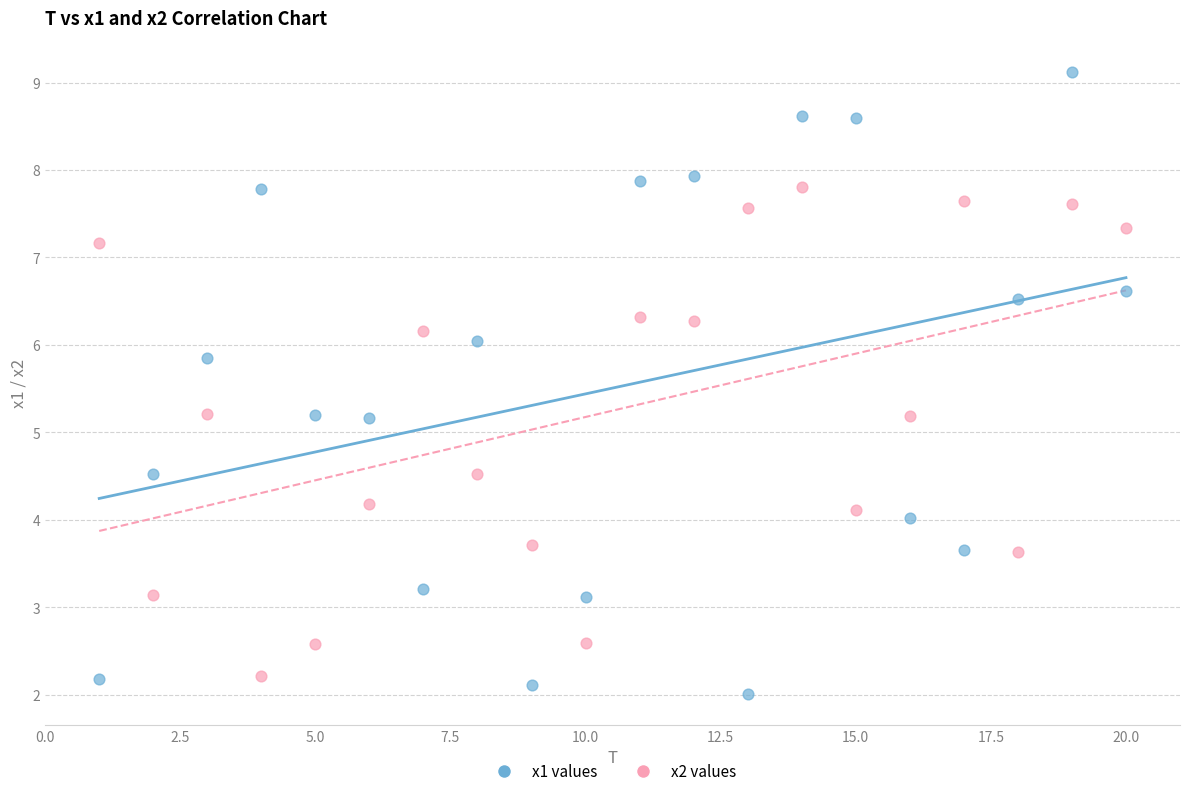

Across all data points, what is the range of Y values (max minus min)?

7.1